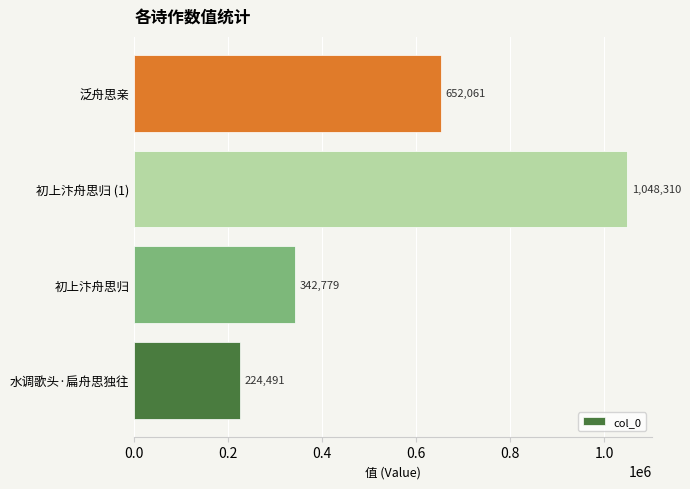

Reading bottom to top, transcribe all the data shown in this chart.

224491	342779	1048310	652061